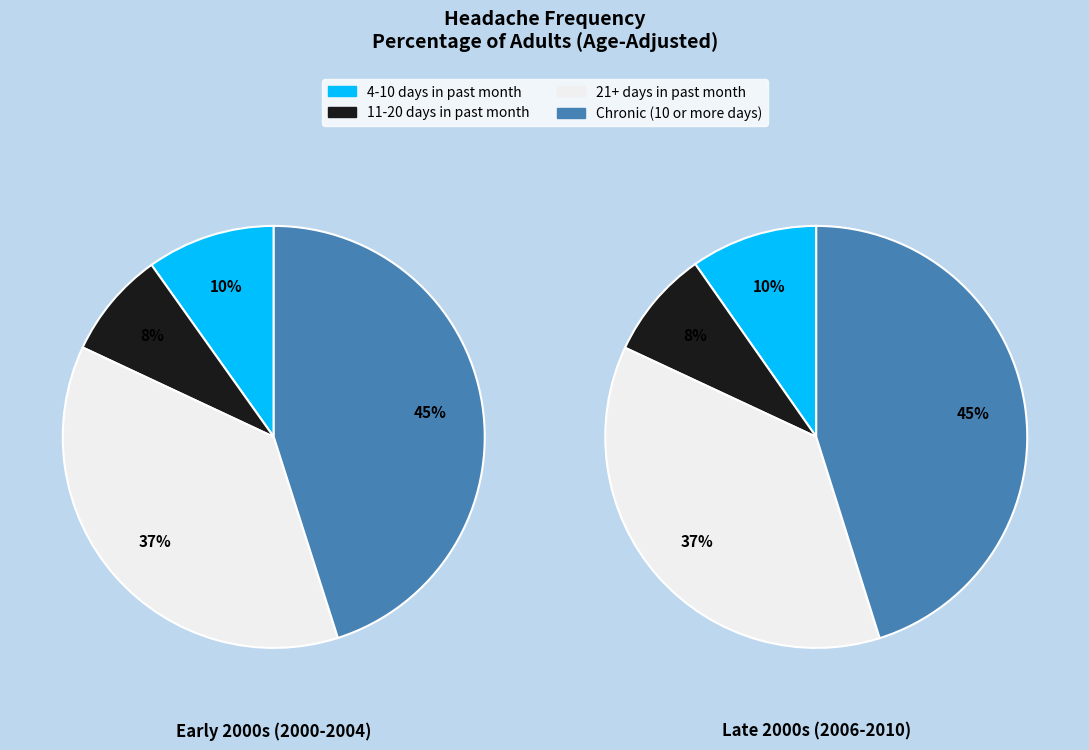

Does any single category account for the majority?

No